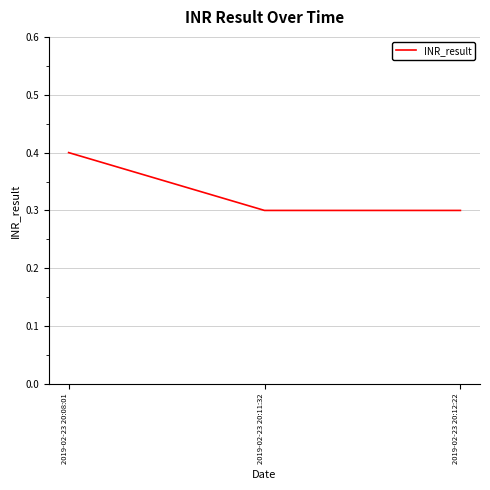

What value does the data have at 2019-02-23 20:08:01?

0.4